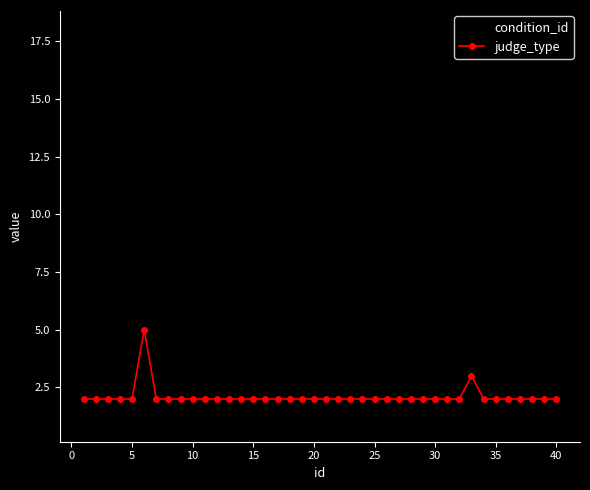

What are all the series names shown in the legend?

condition_id, judge_type